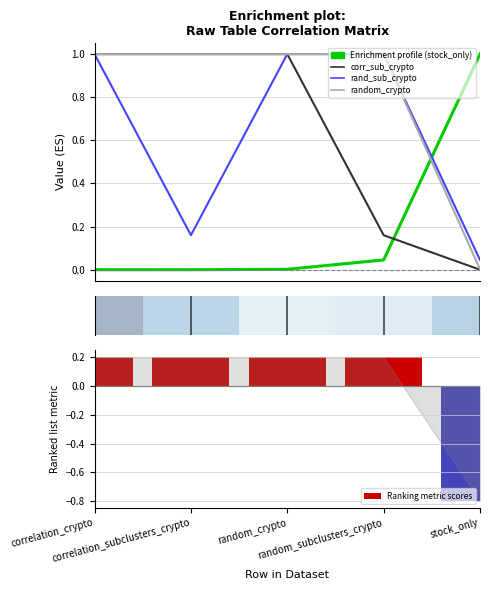

Which series changed the most between correlation_crypto and correlation_subclusters_crypto?

random_subclusters_crypto